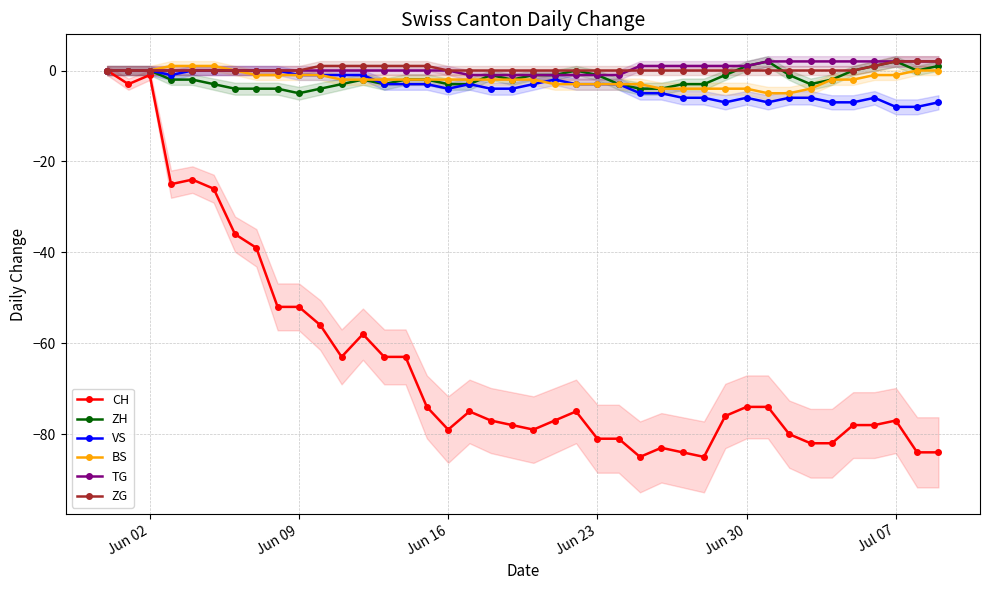

Rank the series by their maximum value, from highest to lowest.

ZH, TG, ZG, BS, CH, VS